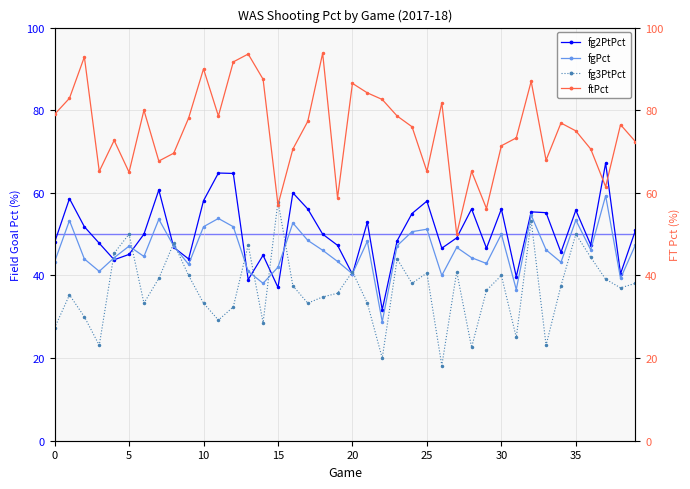

What are all the series names shown in the legend?

fg2PtPct, fgPct, fg3PtPct, ftPct